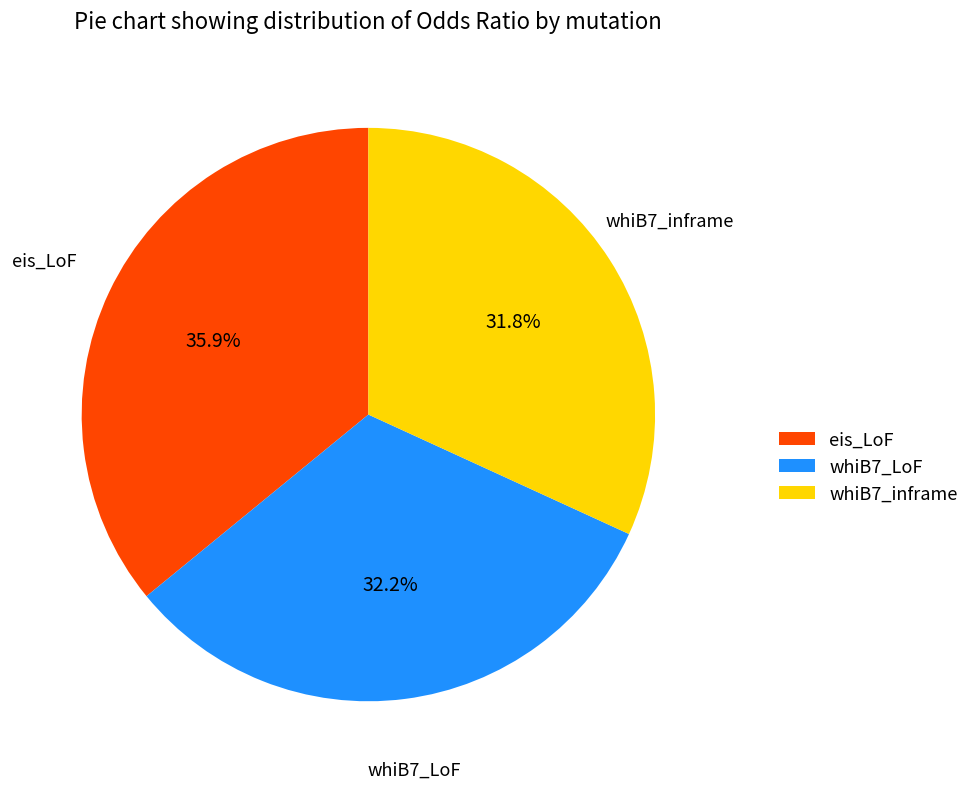

What is the largest slice in the pie chart?

eis_LoF